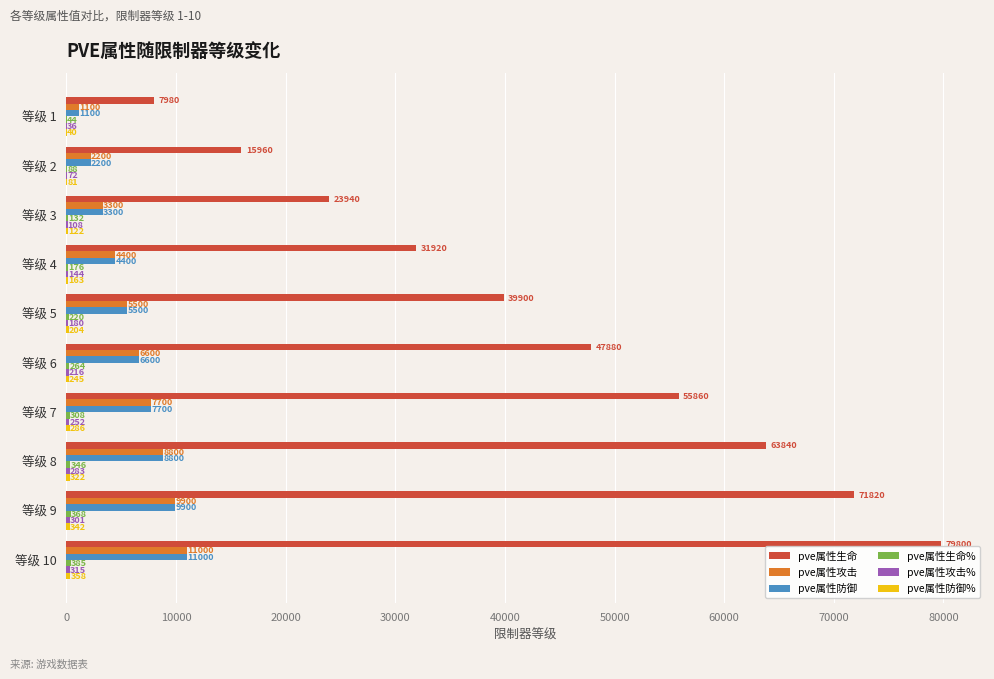

What is the total value across all series at 等级 4?

41203